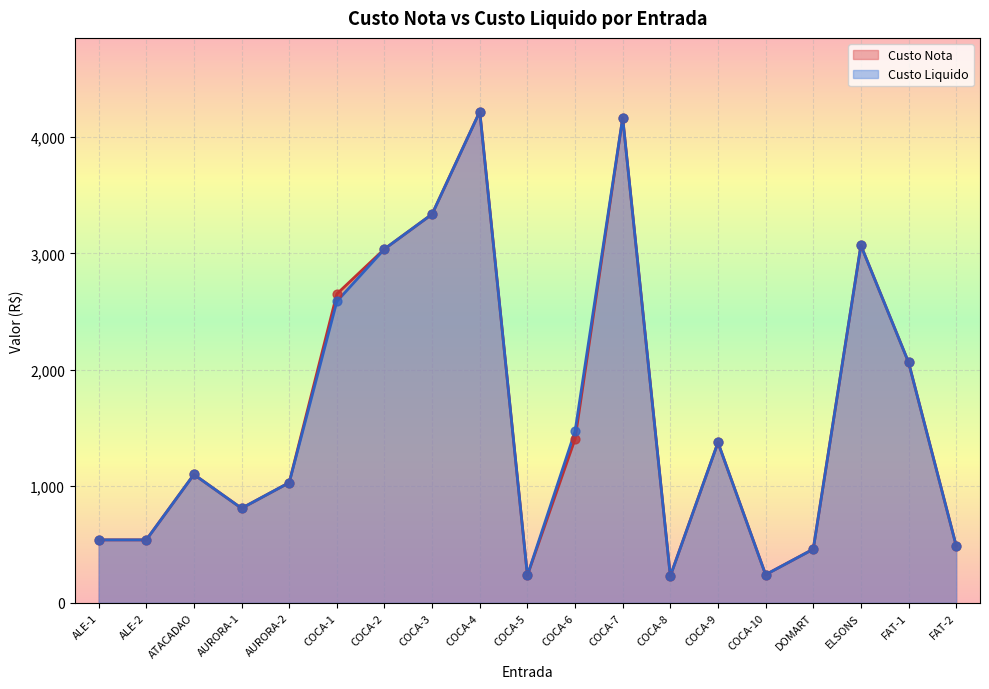

Which series reaches the minimum Y coordinate?

Custo Nota